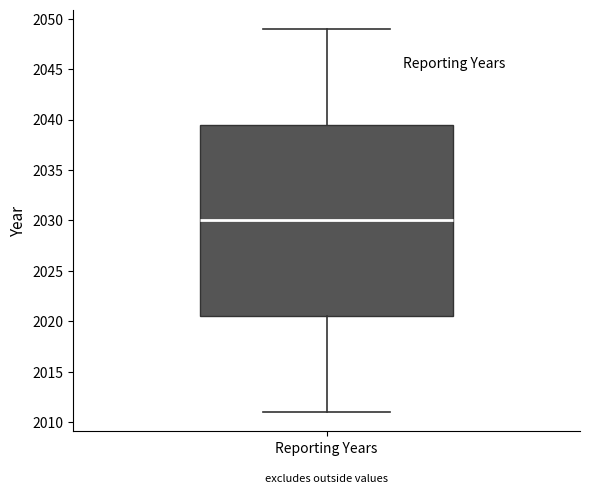

Read this box plot against the y-axis: the position of the median line, the range covered by the box, and the ends of both whiskers. The values are not printed on the chart, so give them approximately, as read against the axis.

median 2030.0, box 2020.5 to 2039.5, whiskers 2011.0 to 2049.0